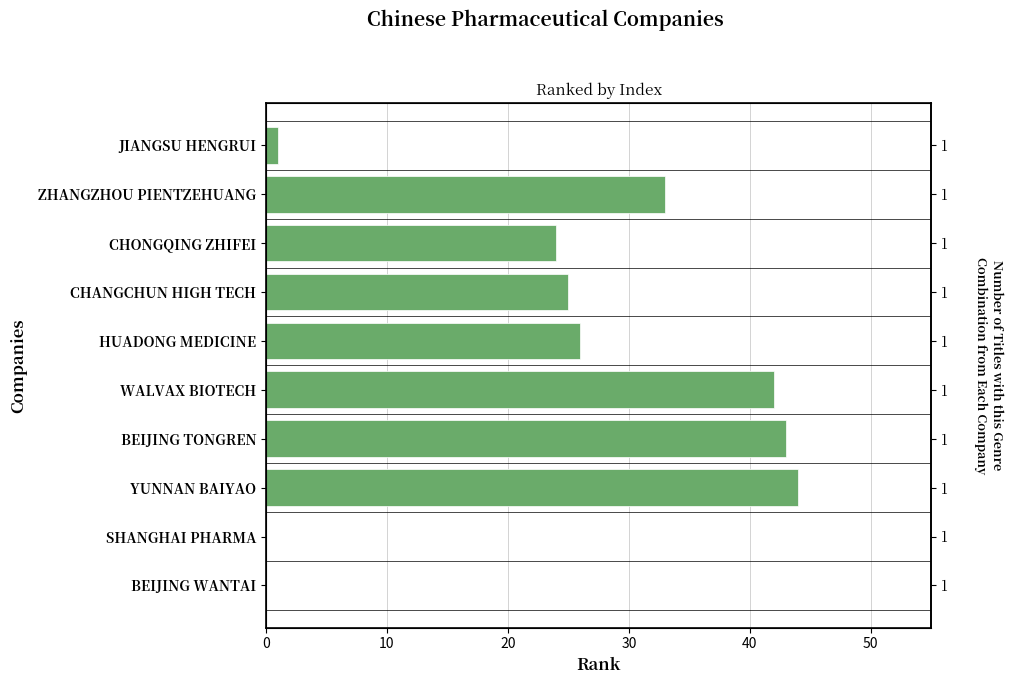

How many distinct data groups are displayed?

1